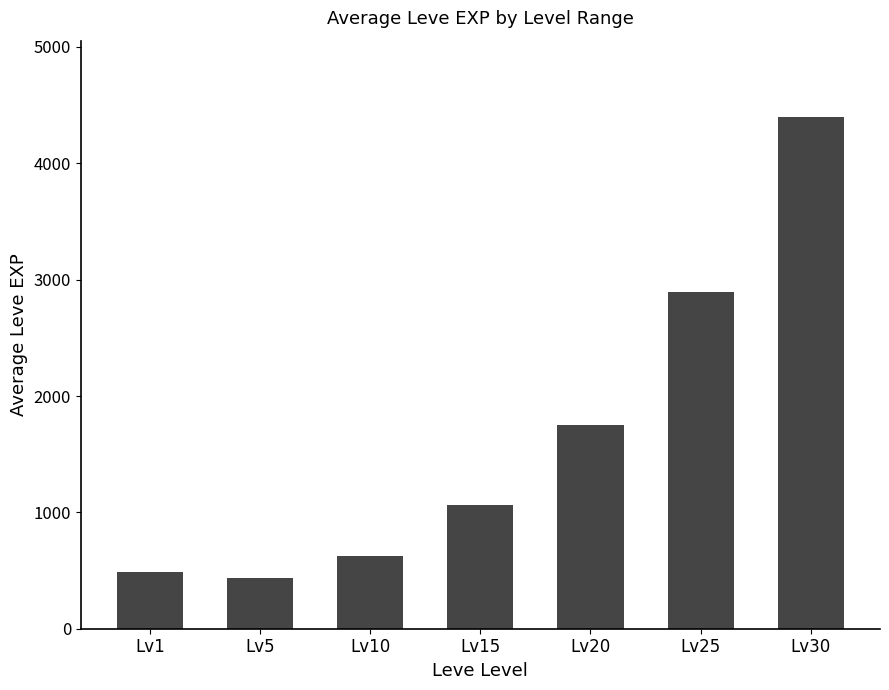

What is the minimum value shown in the chart?

440